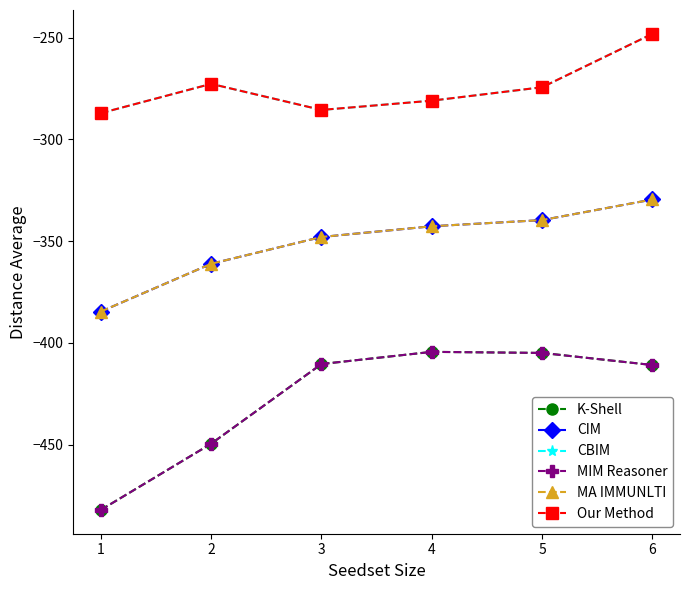

Is this an area chart (filled region under the line)?

No